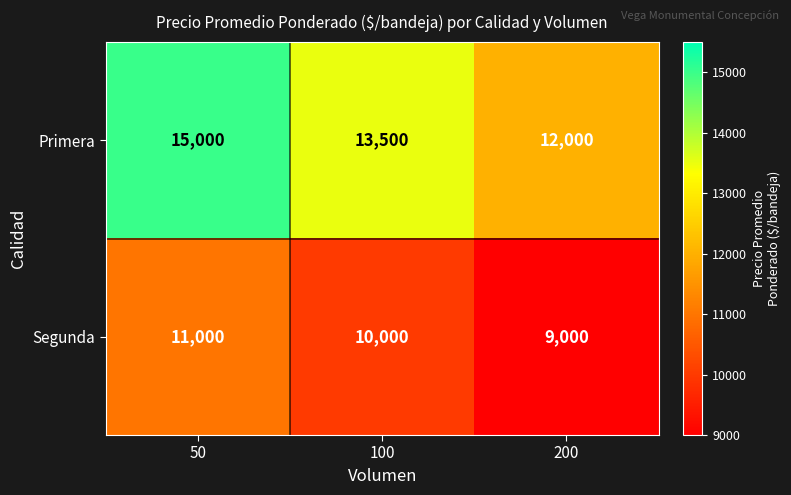

The value of Primera at 200 is 6253. True or false?

False